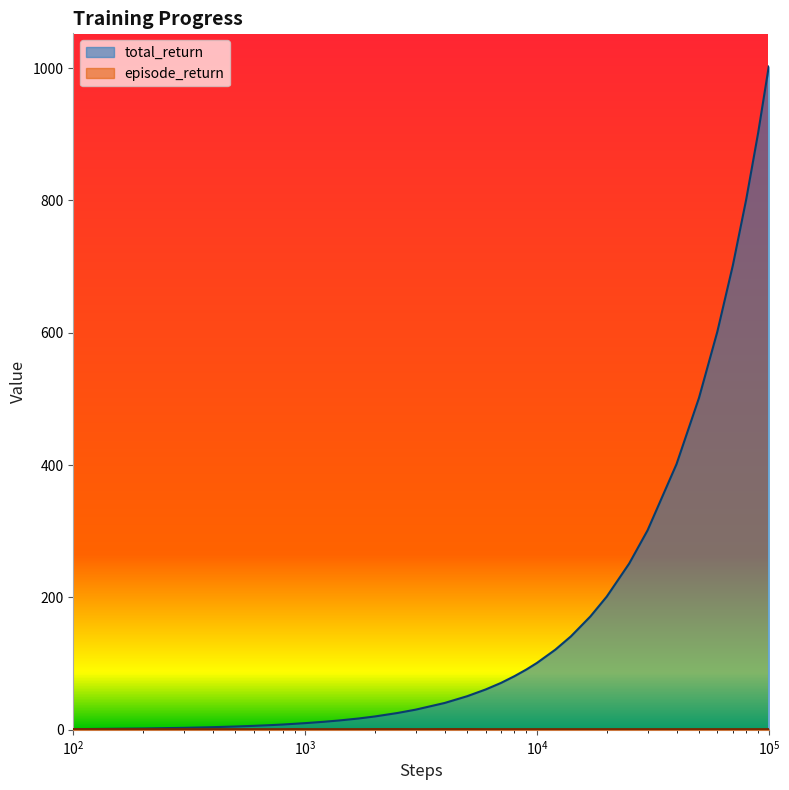

What is the average value of the episode_return series?

1.0